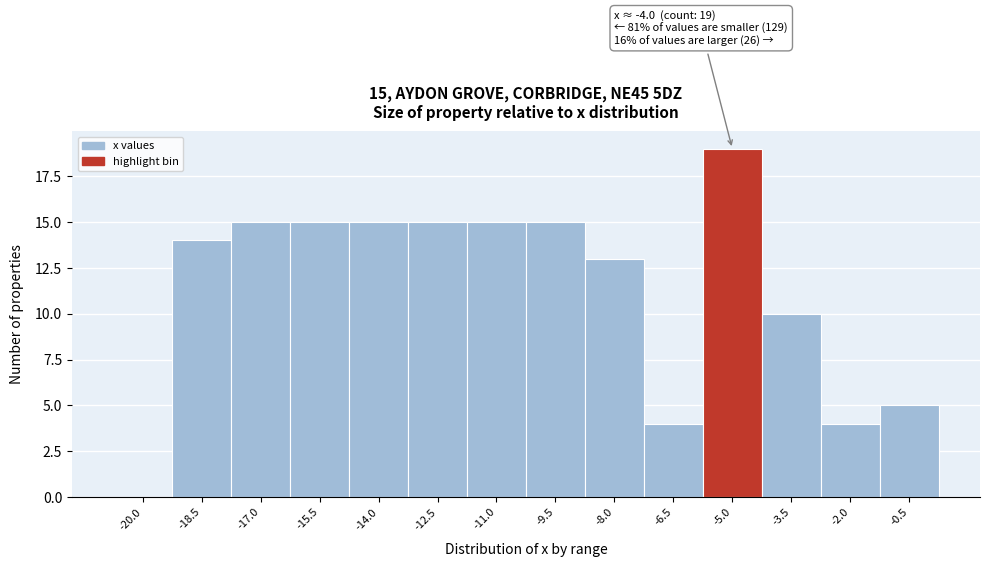

Reading left to right, transcribe all the data shown in this chart.

-20.0=0	-18.5=14	-17.0=15	-15.5=15	-14.0=15	-12.5=15	-11.0=15	-9.5=15	-8.0=13	-6.5=4	-5.0=19	-3.5=10	-2.0=4	-0.5=5